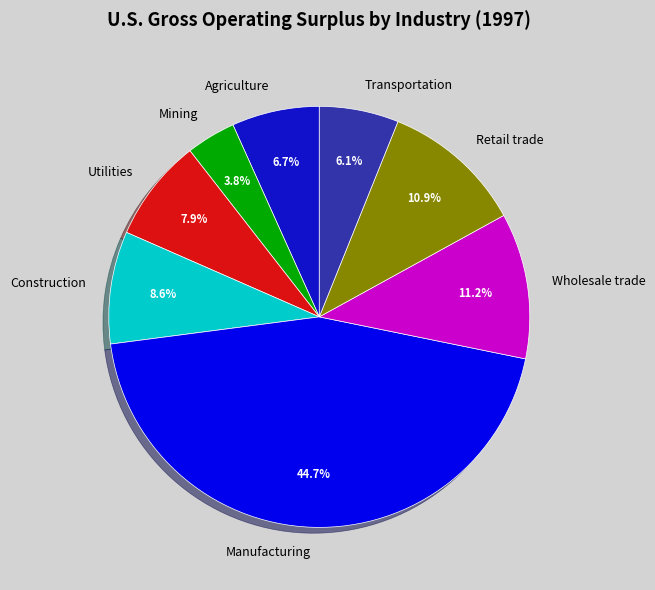

Which slice is the smallest?

Mining